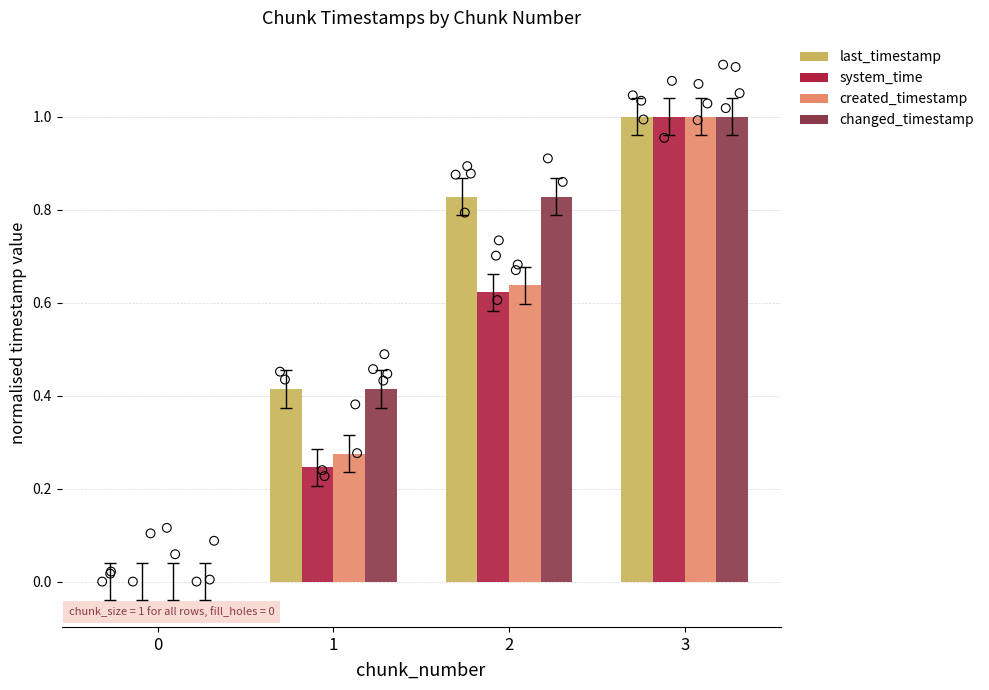

Which series has the largest total across all categories?

last_timestamp